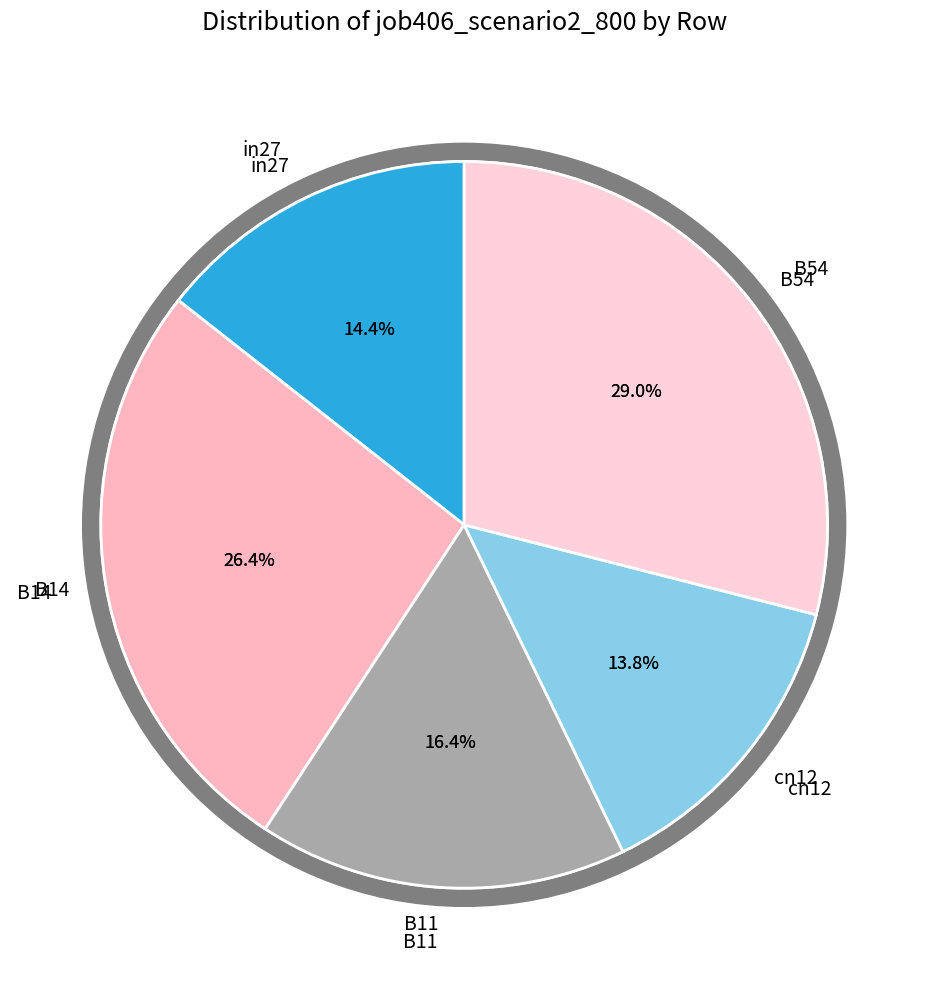

What percentage is the B54 slice, to the nearest percent?

29%